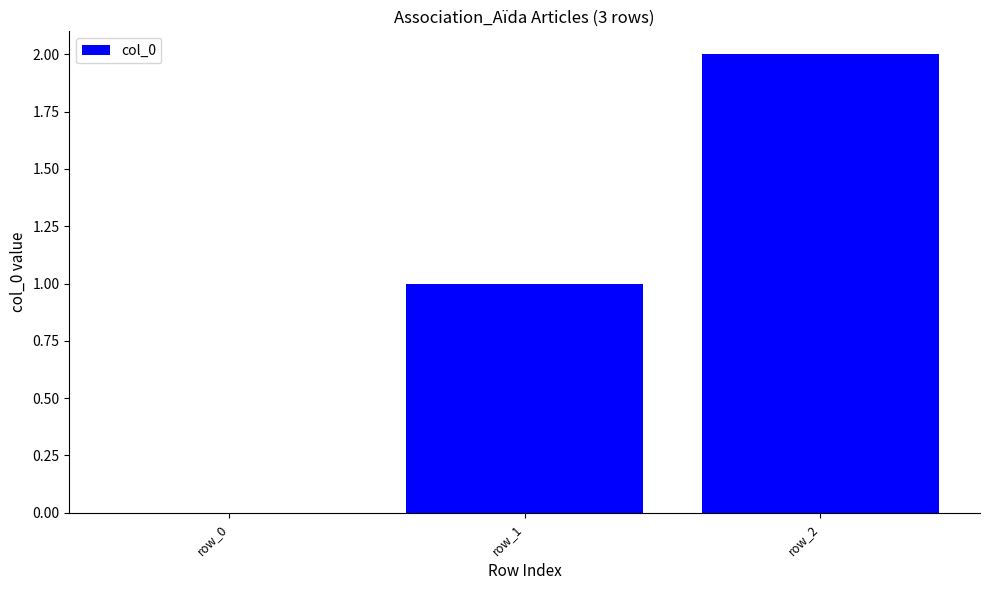

What is the greatest value displayed?

2